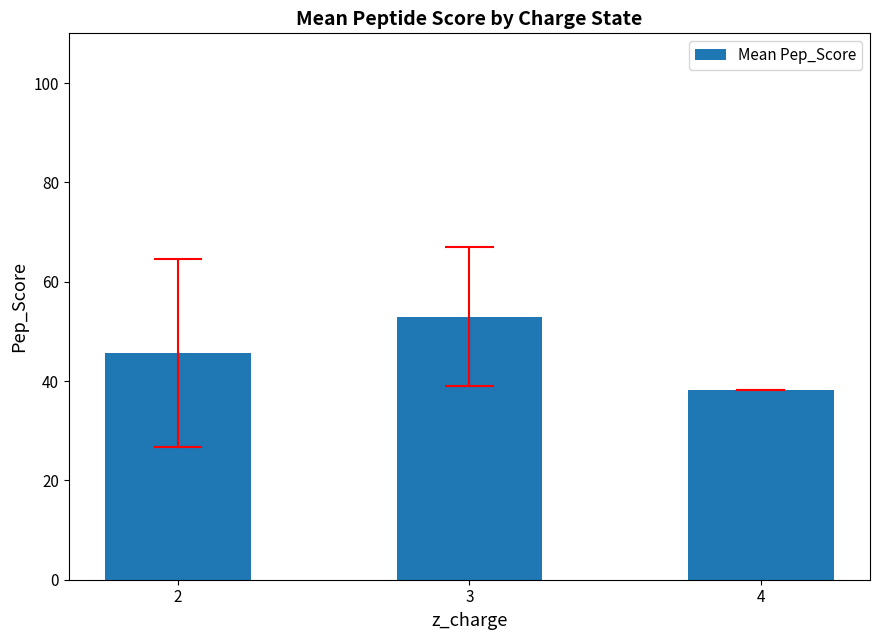

Does the chart contain stacked bars?

No